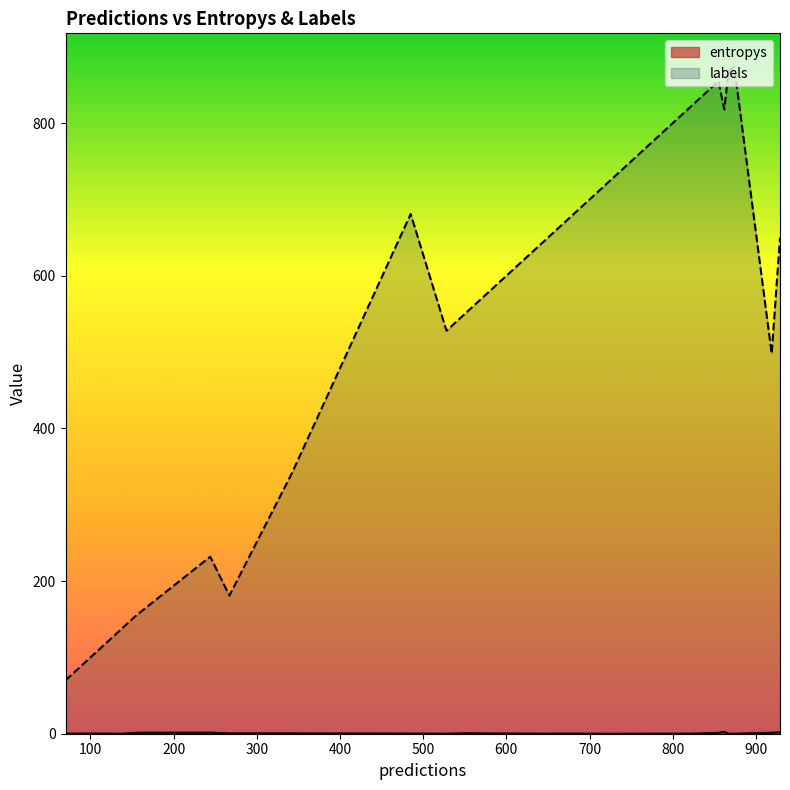

Which series has the largest total across all categories?

labels